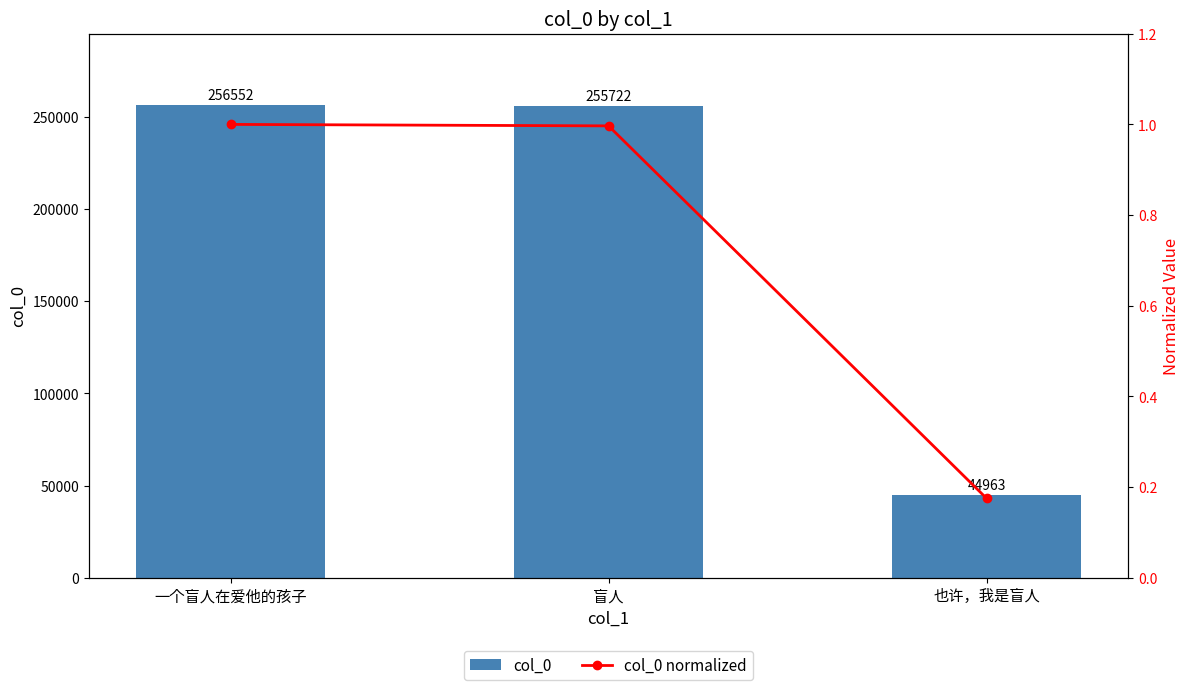

What is the total value across all series at 一个盲人在爱他的孩子?

256553.0